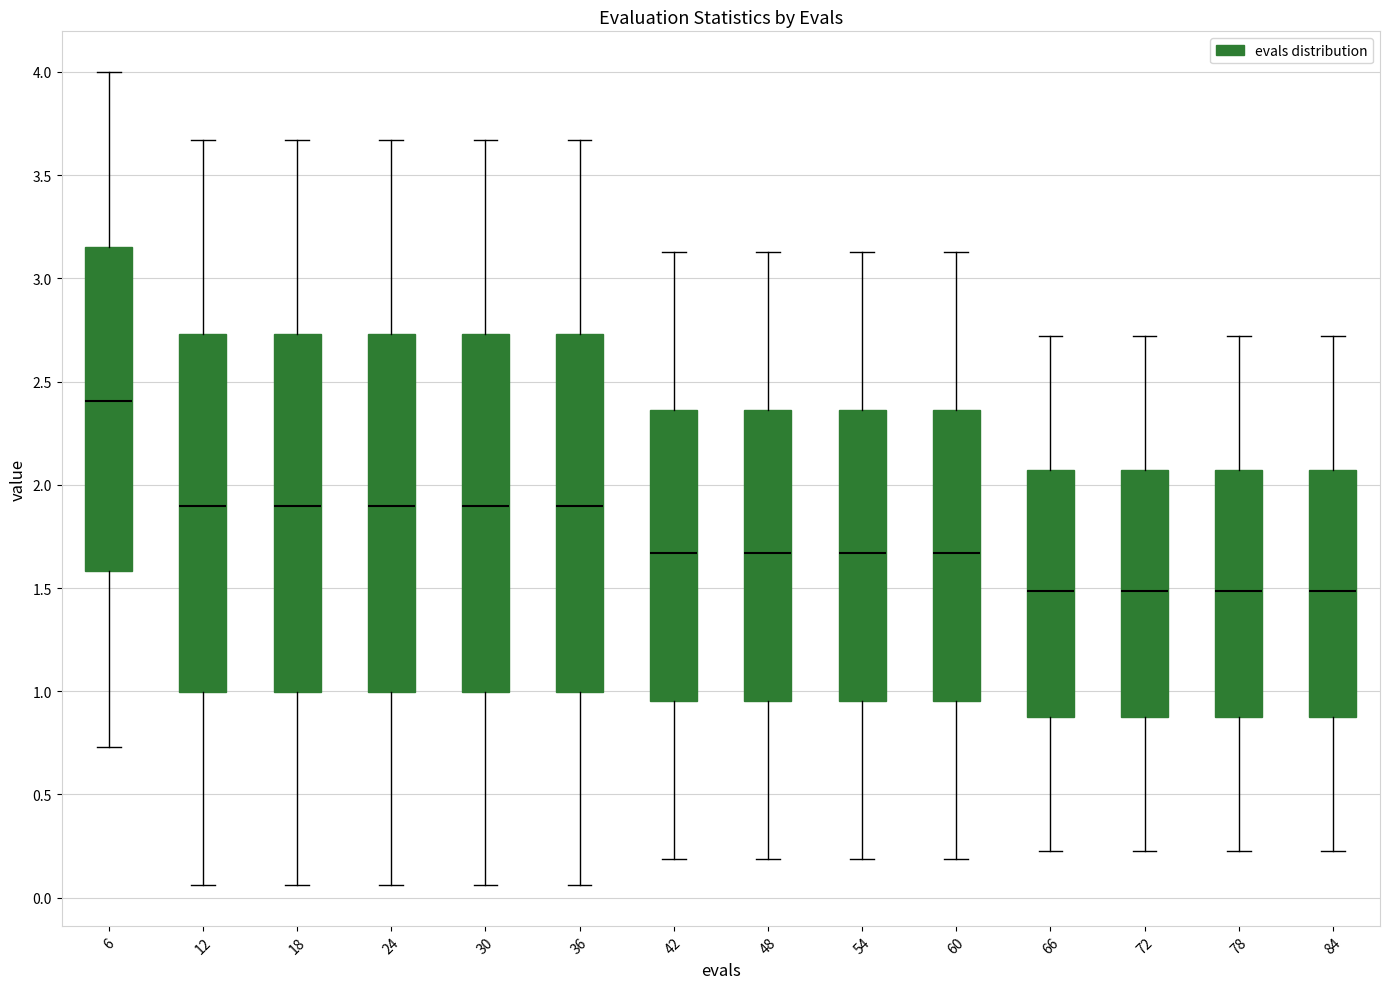

Which box's median line is the highest?

6